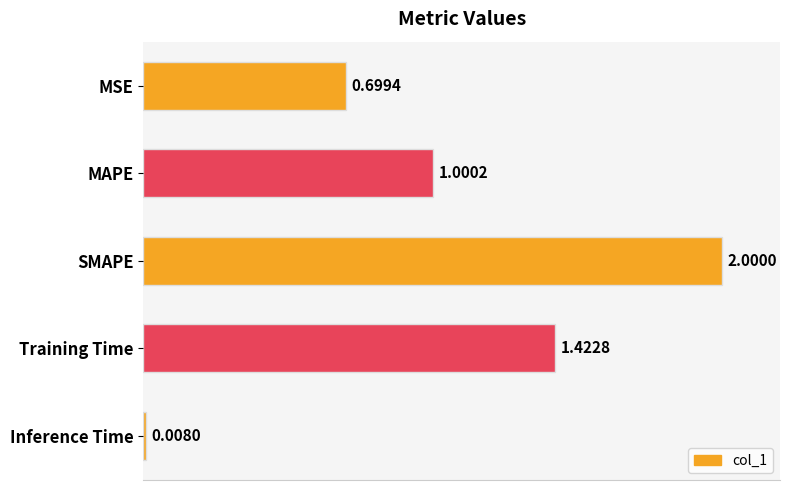

Count the number of values greater than 1.

3